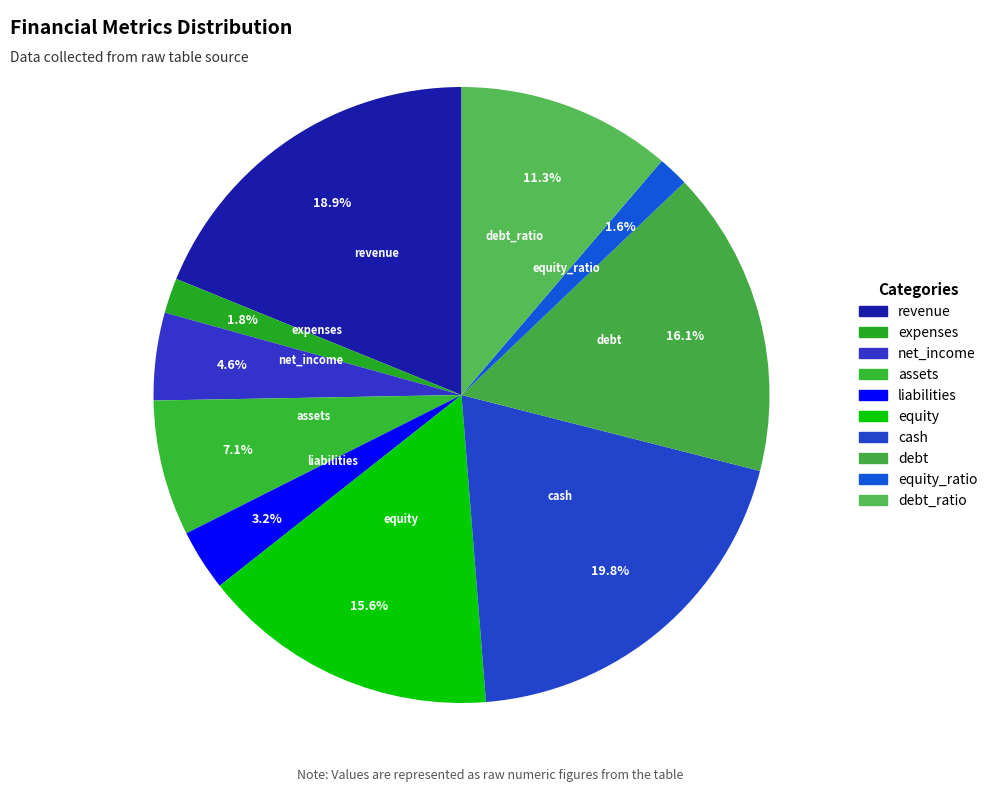

How many segments does this pie chart have?

10